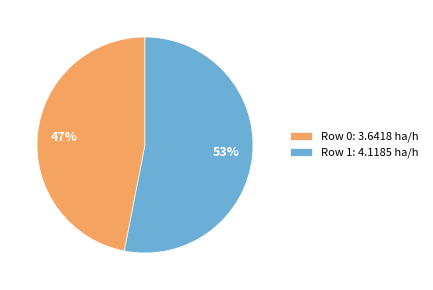

True or false: Row 0 accounts for 47% of the total.

True